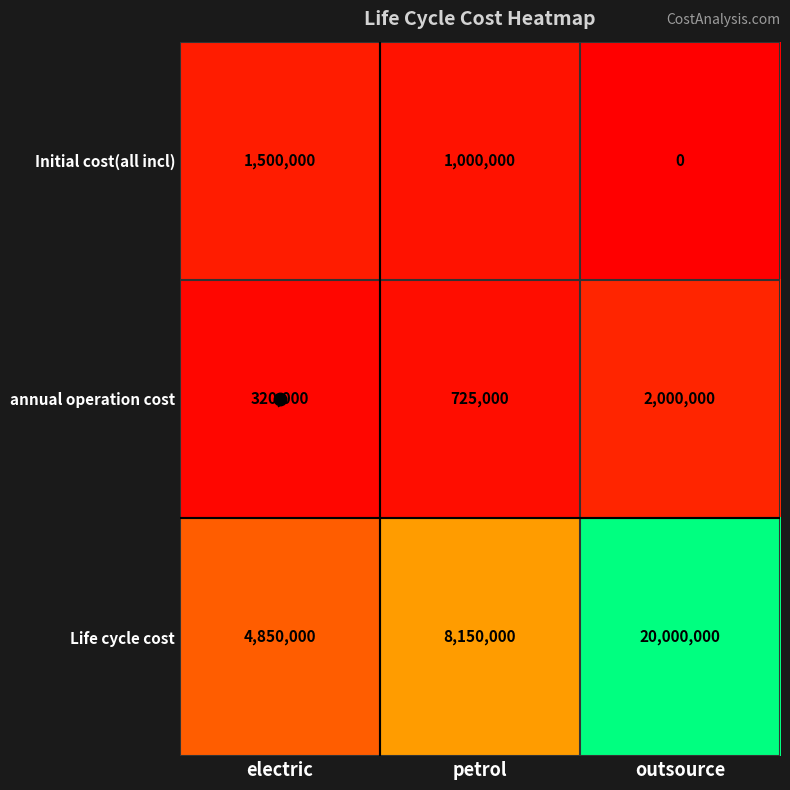

What is the greatest value displayed?

20000000